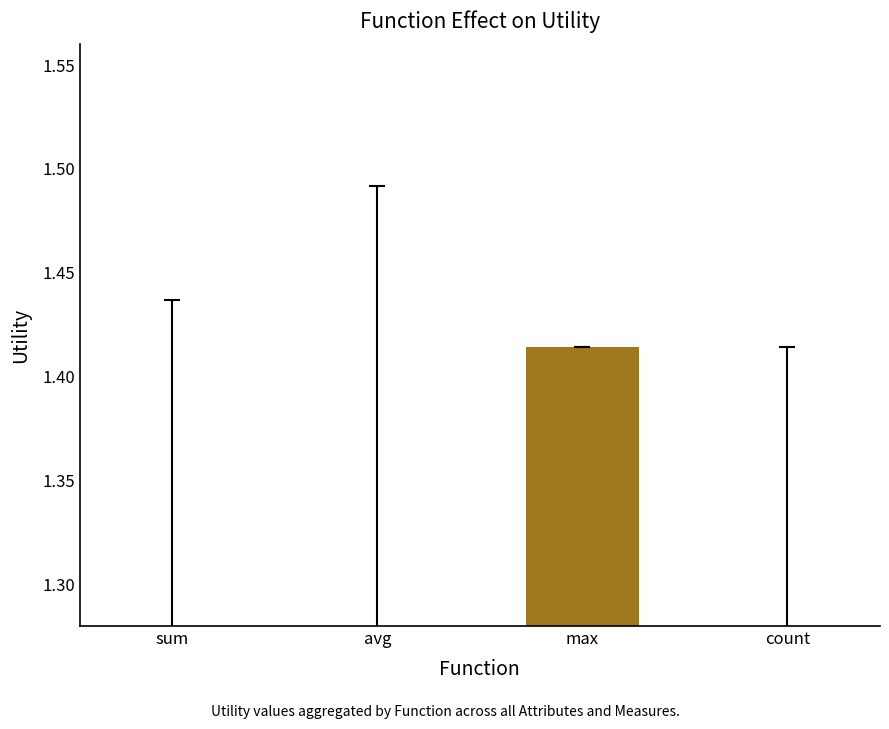

How many distinct data groups are displayed?

1